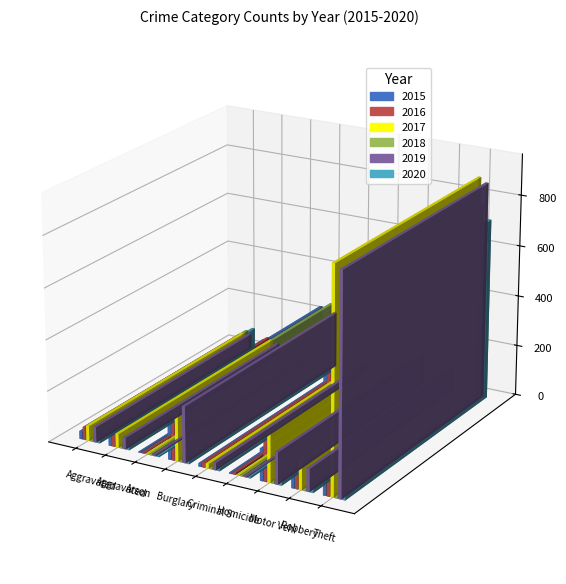

What is the label of the 8th bar from the right?

Aggravated Battery